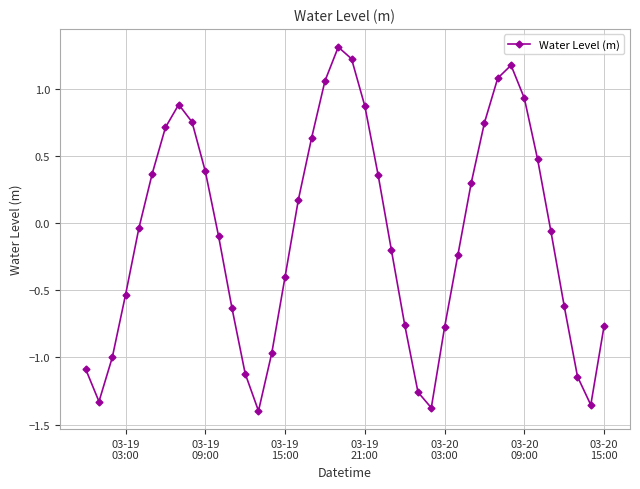

What is the difference between the maximum and minimum values?

2.7